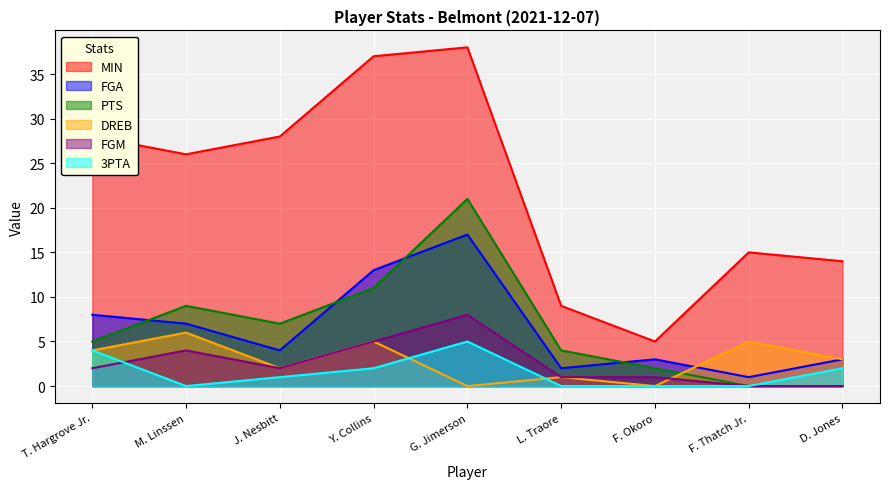

How many lines are shown in the chart?

6